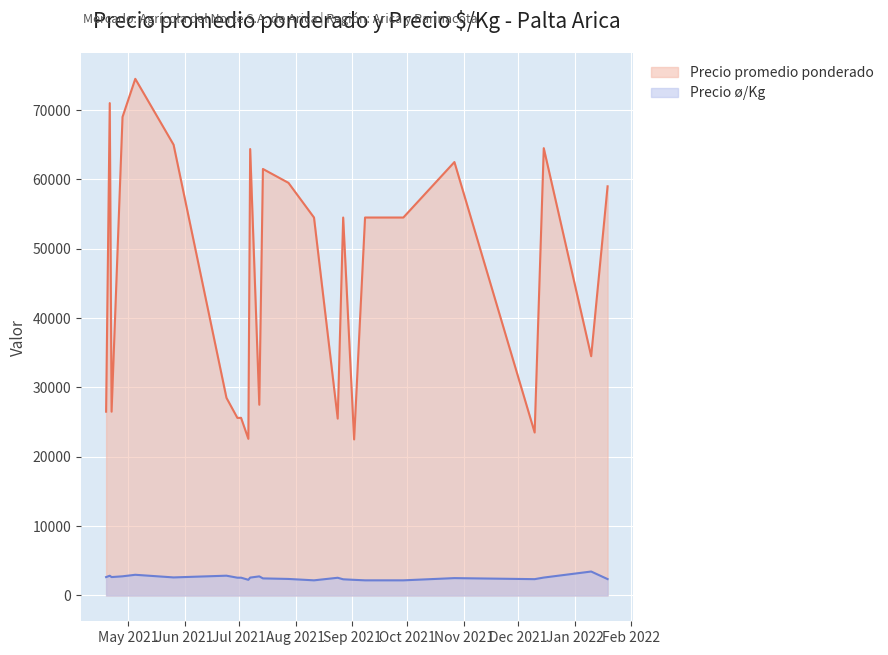

True or false: Precio ø/Kg and Precio promedio ponderado intersect in this chart.

False